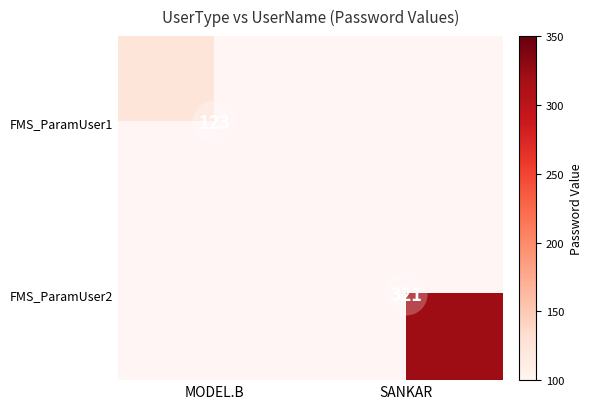

Between MODEL.B and SANKAR, which is larger?

SANKAR